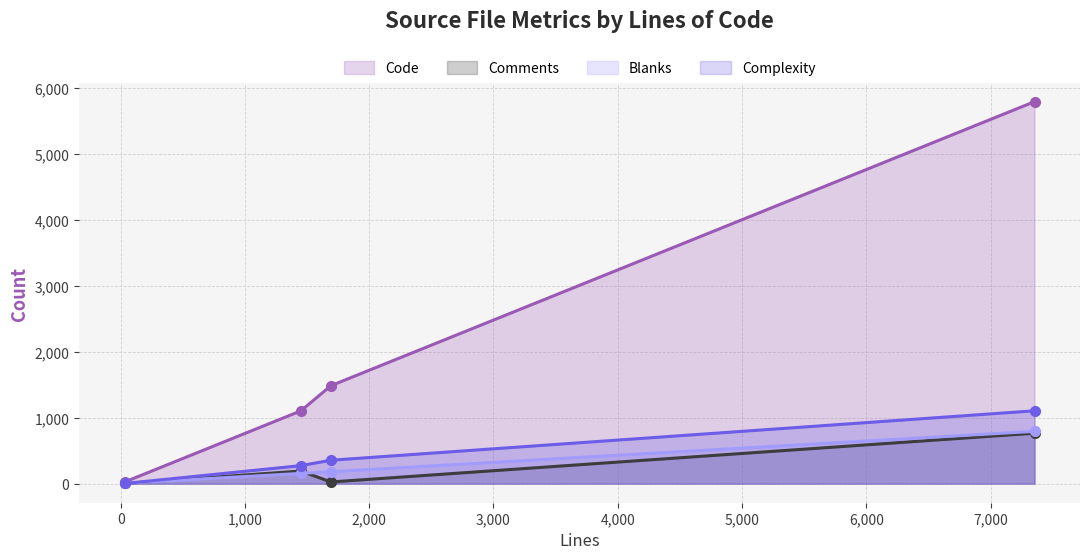

Reading left to right, extract all data points from this chart.

Code: 25	1104	1486	5796
Comments: 2	191	25	765
Blanks: 5	155	181	793
Complexity: 2	273	355	1105